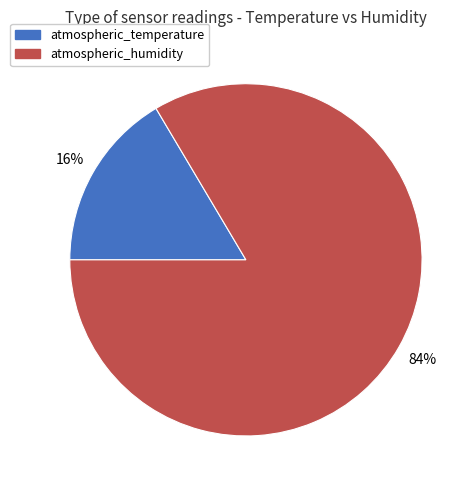

The atmospheric_temperature slice represents 7% of the pie. True or false?

False